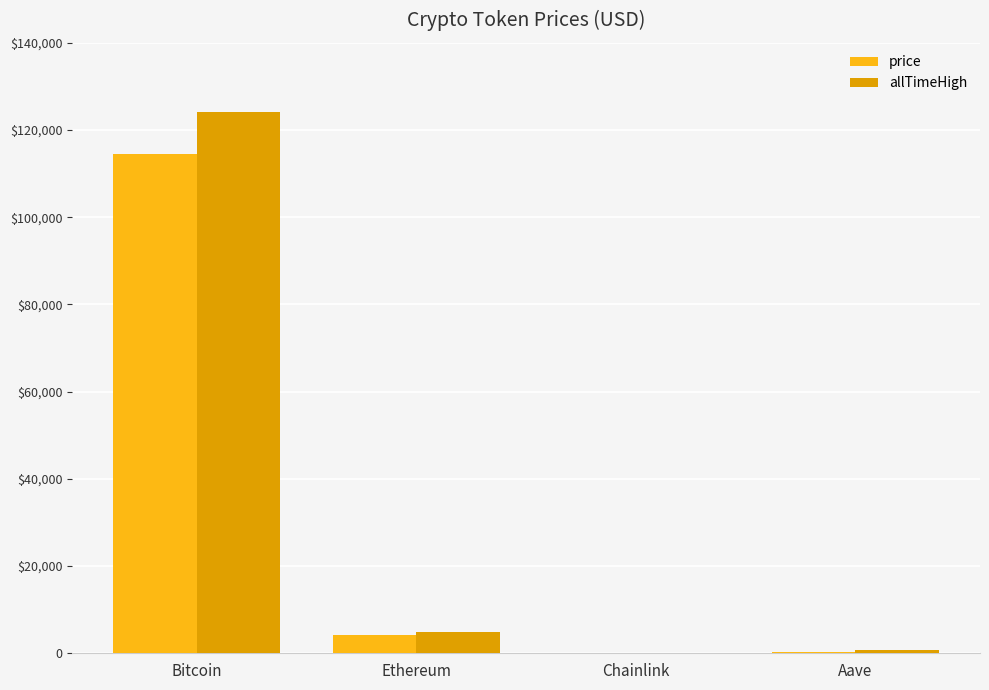

What are all the series names shown in the legend?

price, allTimeHigh